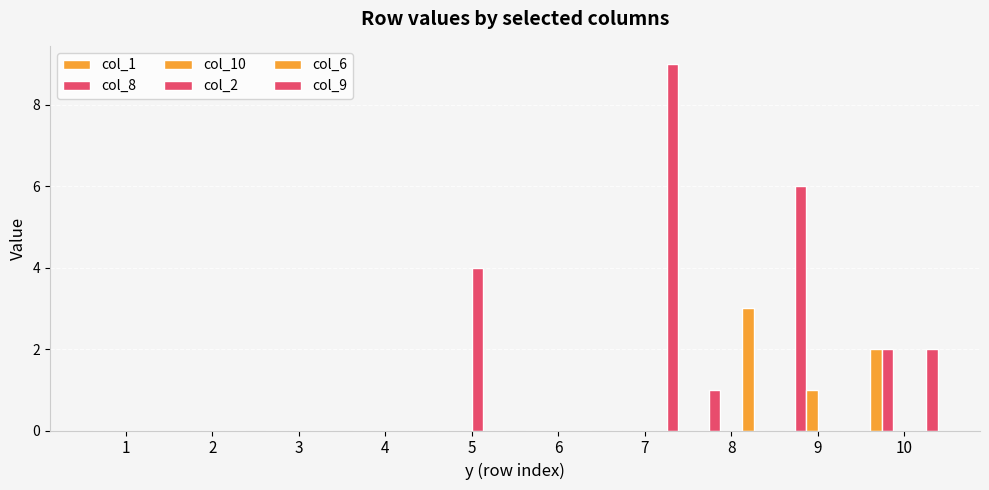

Are the bars grouped side by side (vs. stacked)?

Yes